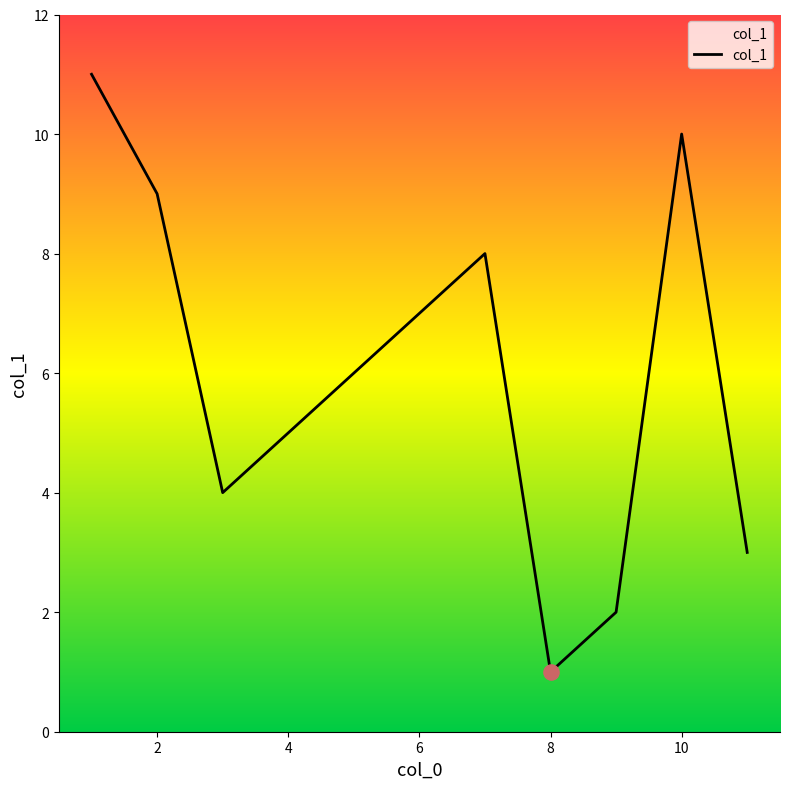

What is the difference between the maximum and minimum values?

10